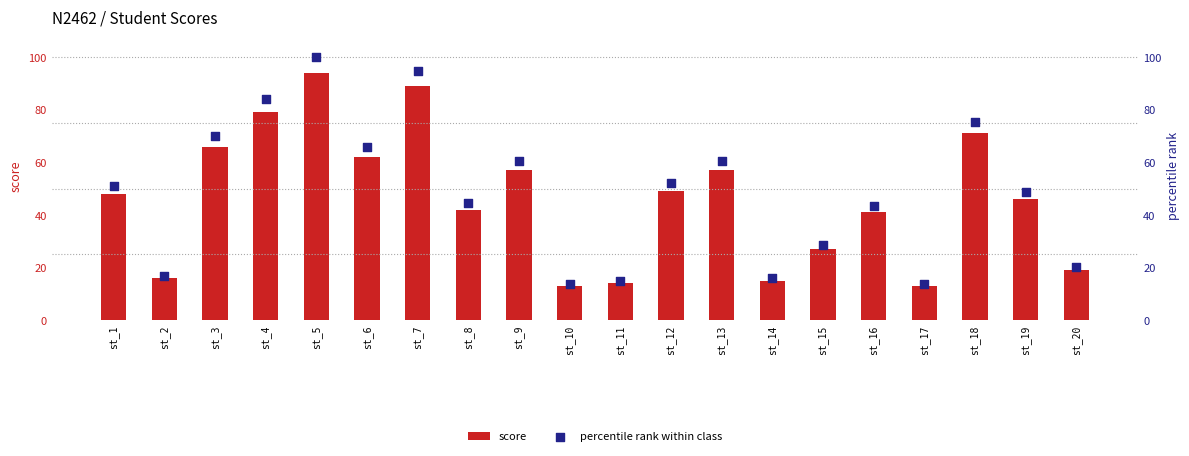

Which series reaches the minimum Y coordinate?

score